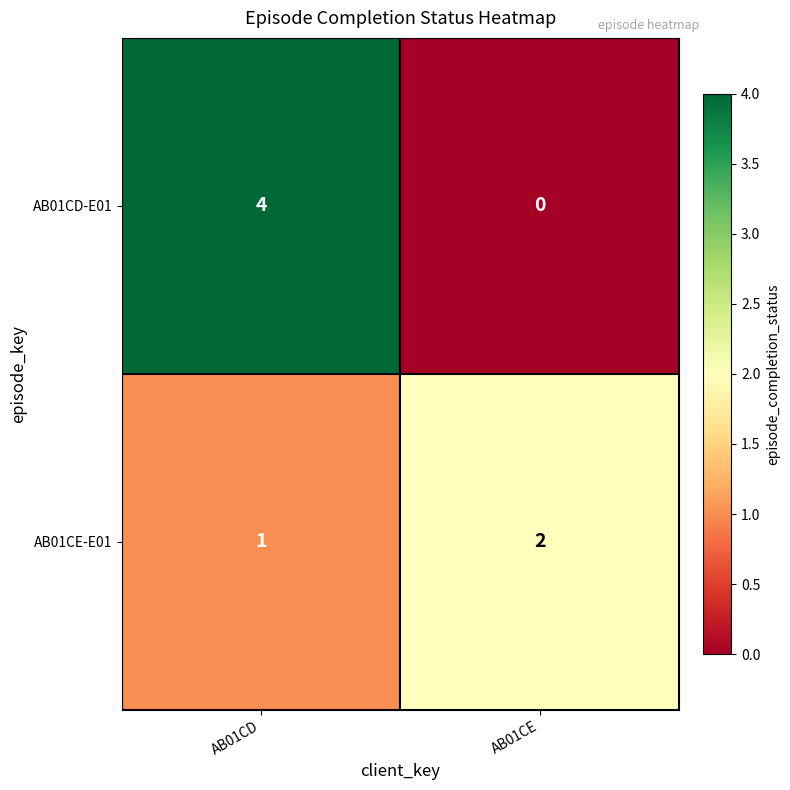

Reading right to left, transcribe all the data shown in this chart.

AB01CD-E01: AB01CE=0	AB01CD=4
AB01CE-E01: AB01CE=2	AB01CD=1